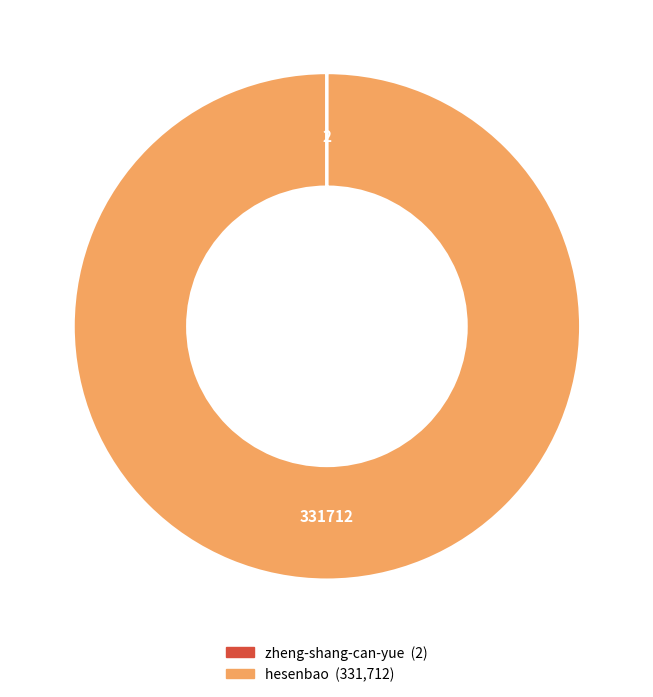

Which slice is the largest?

hesenbao